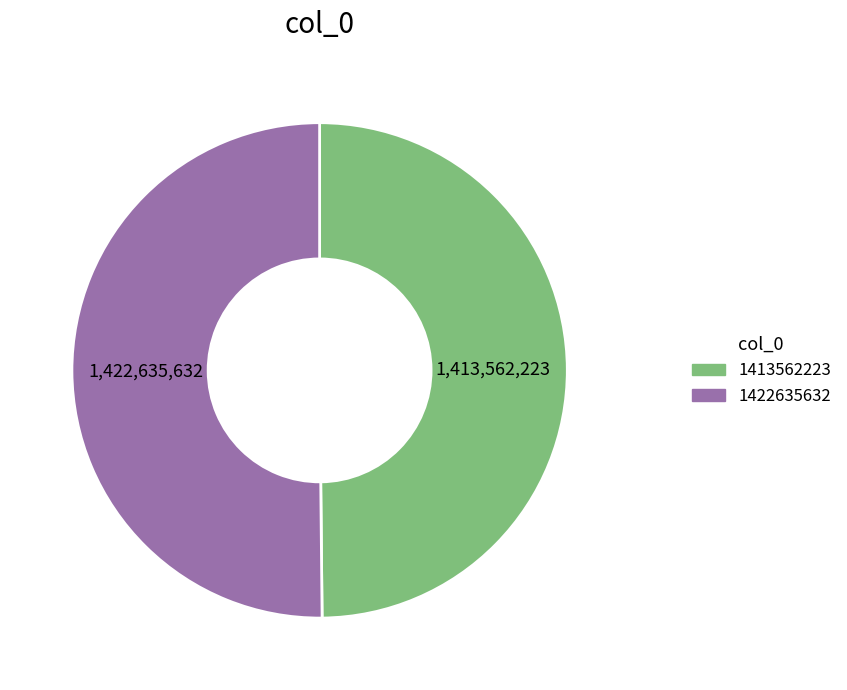

What is the ratio of the value at 1422635632 to the value at 1413562223?

1.0